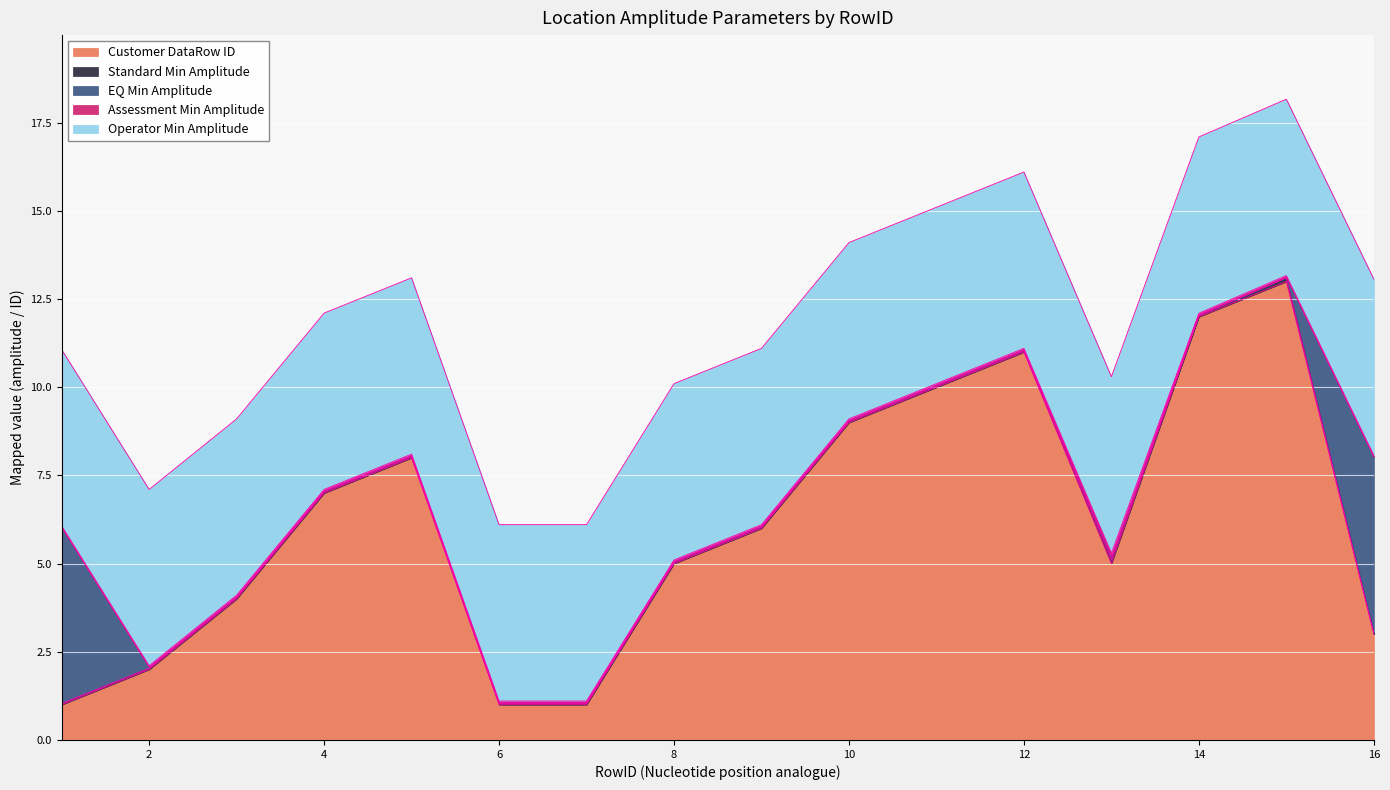

What is the spread (max minus min) of values at 2?

5.0